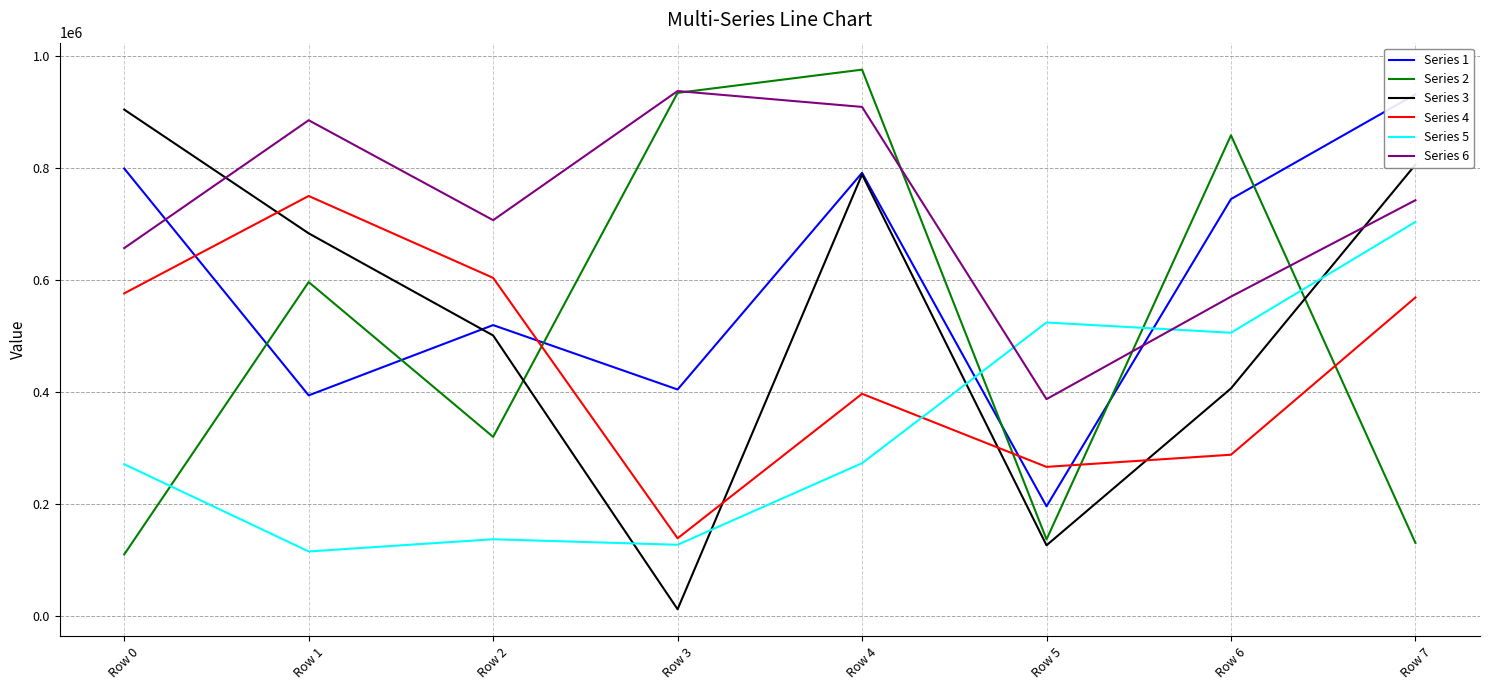

What is the difference between the maximum and second lowest values in the Series 4 series?

483963